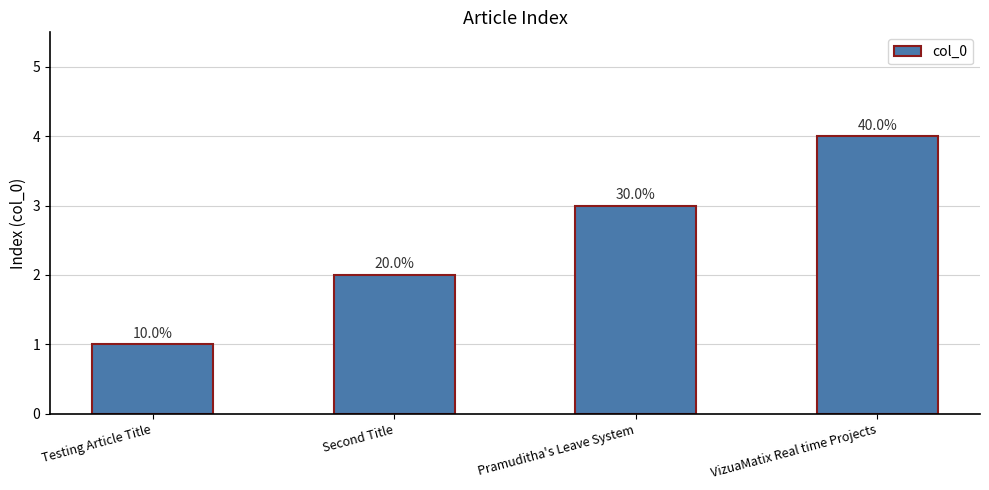

Are the bars horizontal?

No